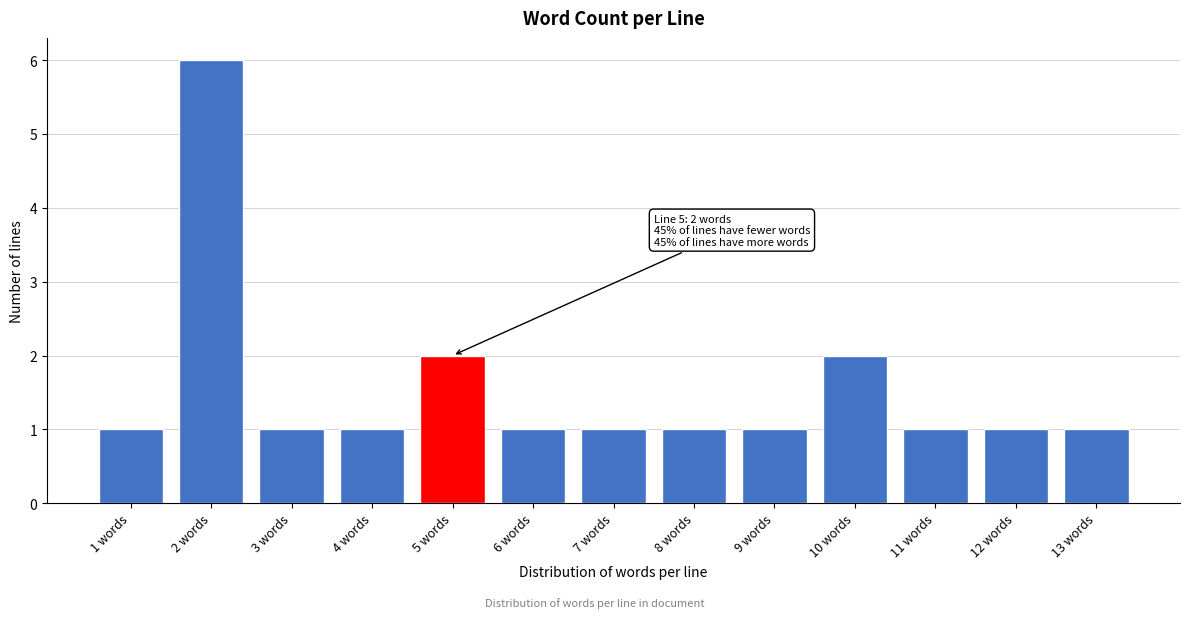

Reading right to left, transcribe all the data shown in this chart.

1	1	1	2	1	1	1	1	2	1	1	6	1